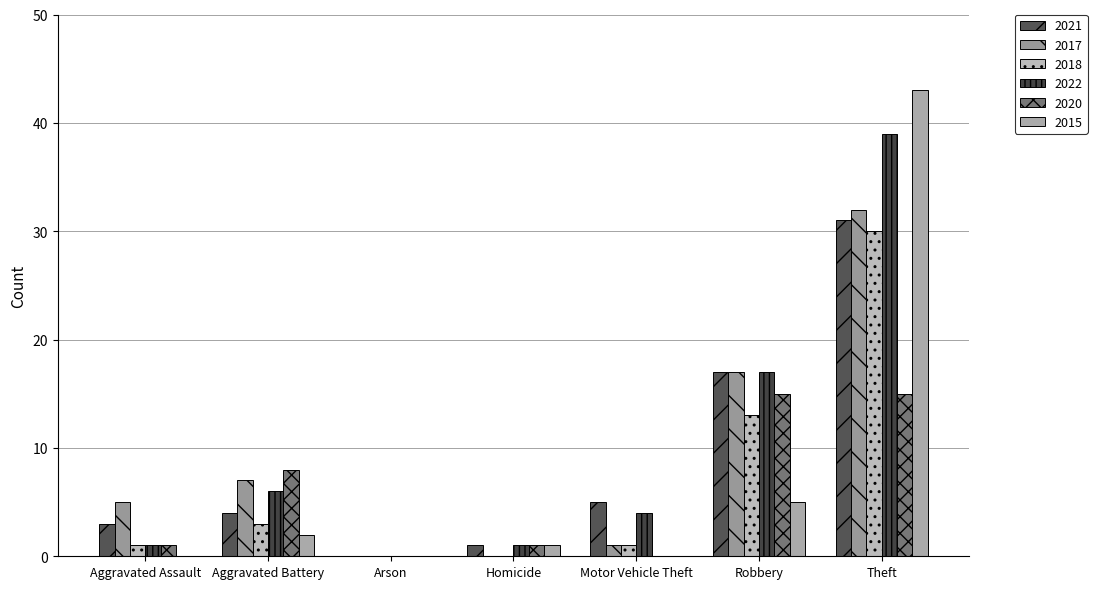

What position from the right is Theft?

1